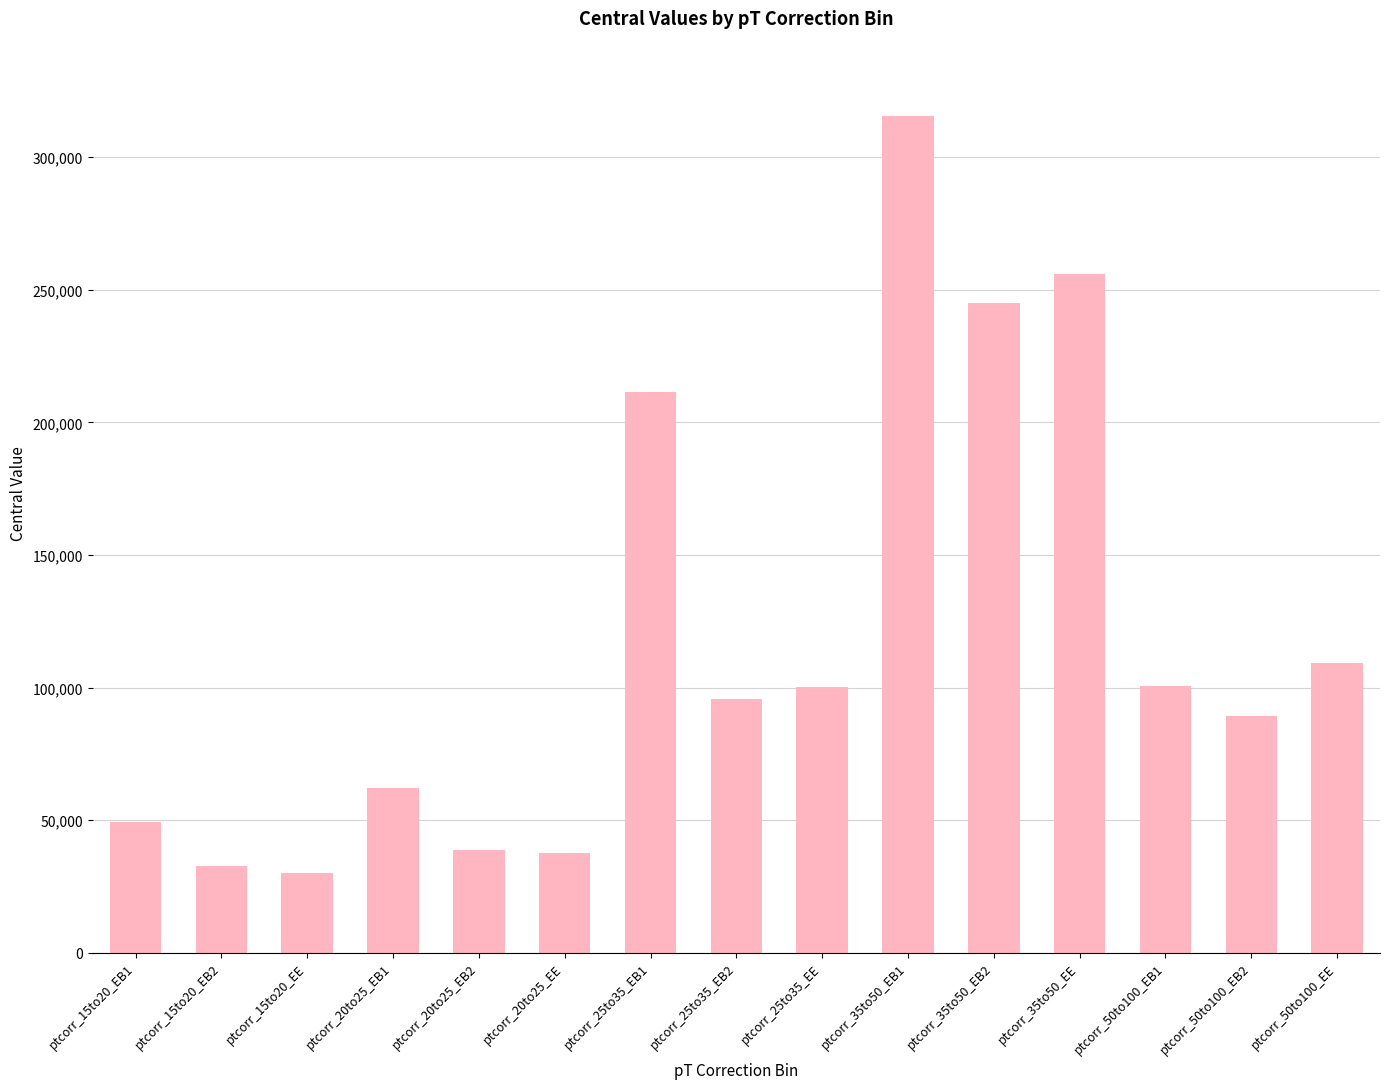

The value at ptcorr_35to50_EE is 62612.9. True or false?

False